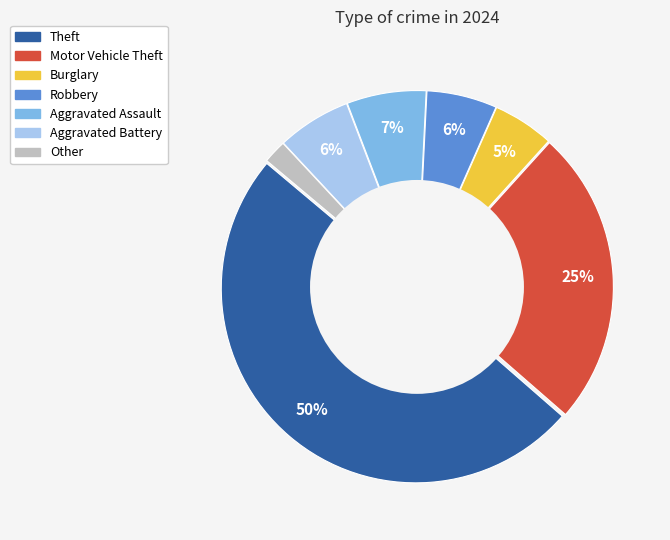

How many slices are in this pie chart?

7